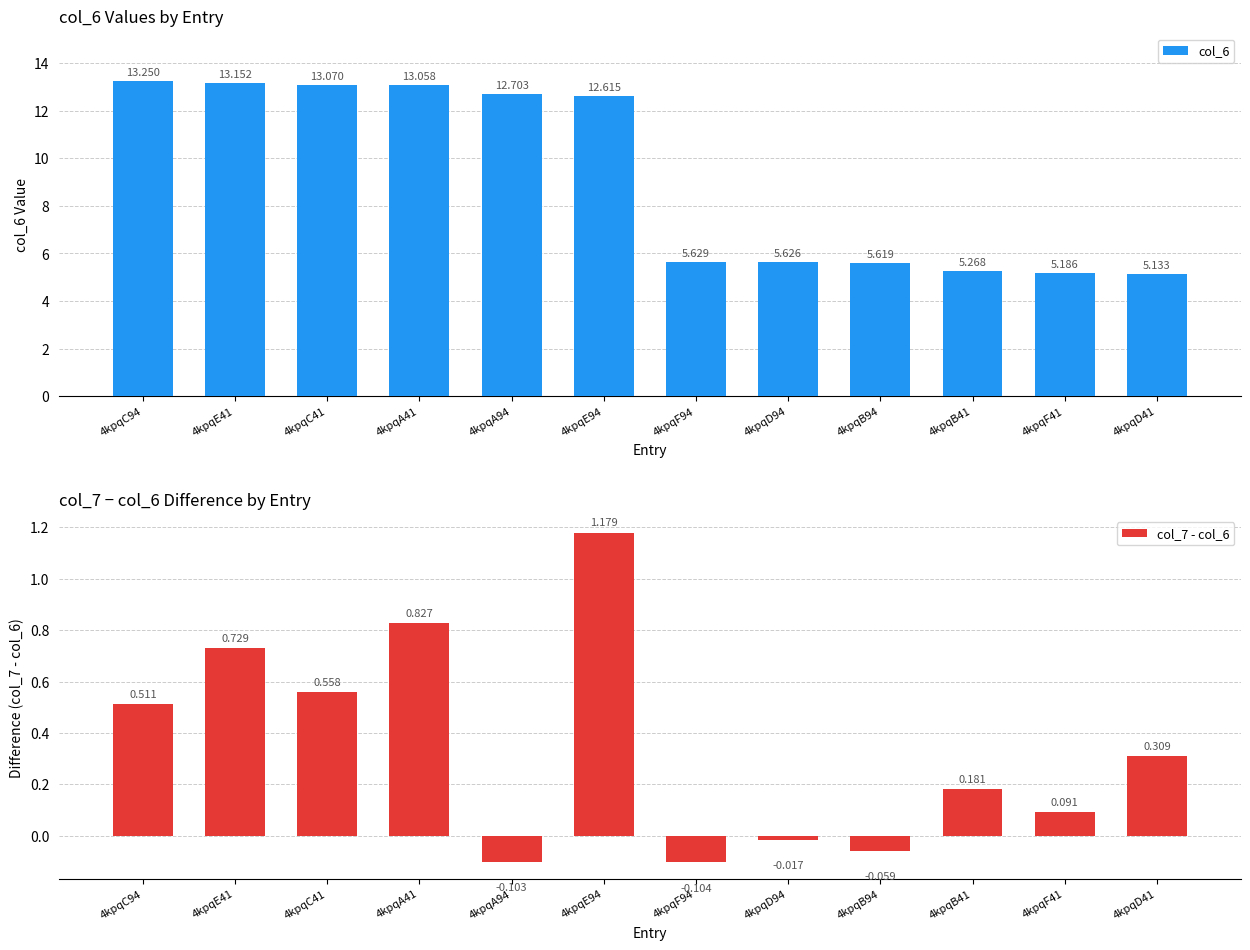

Which category has the highest value across all series?

4kpqC94